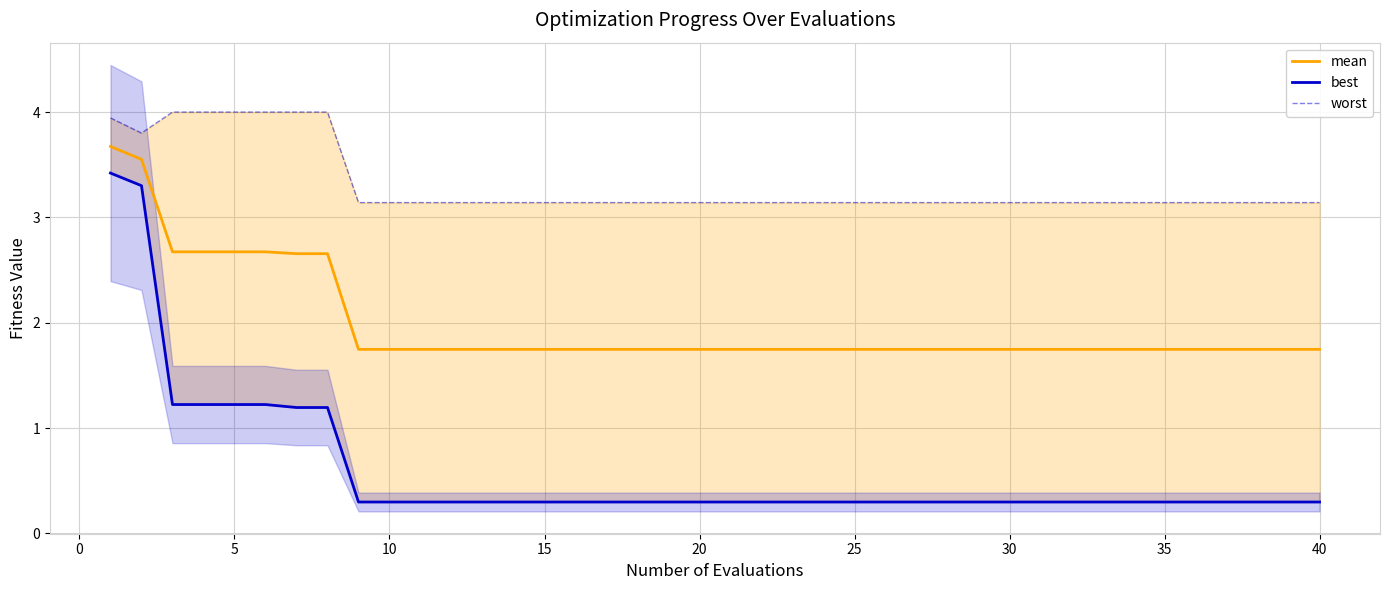

List the series in order of their overall mean, lowest first.

best, mean, worst